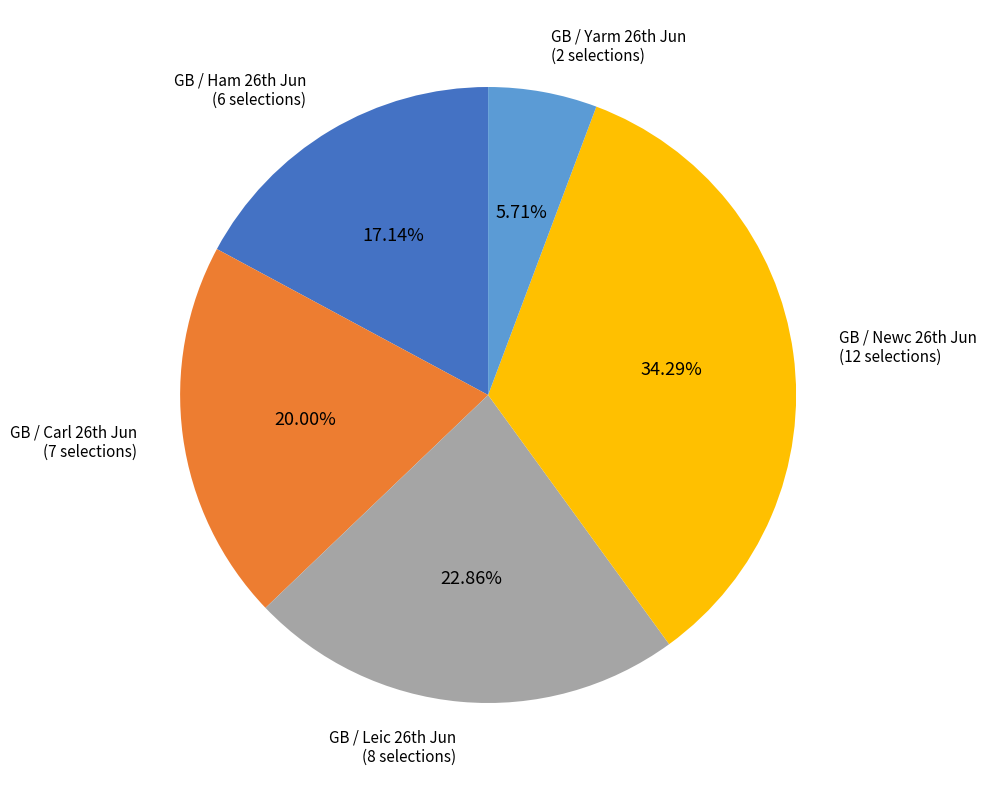

Is there a majority slice in this chart?

No